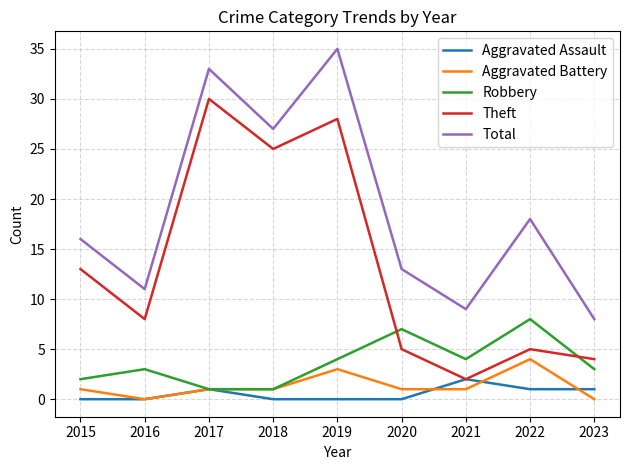

Reading left to right, transcribe all the data shown in this chart.

Aggravated Assault: 2015=0	2016=0	2017=1	2018=0	2019=0	2020=0	2021=2	2022=1	2023=1
Aggravated Battery: 2015=1	2016=0	2017=1	2018=1	2019=3	2020=1	2021=1	2022=4	2023=0
Robbery: 2015=2	2016=3	2017=1	2018=1	2019=4	2020=7	2021=4	2022=8	2023=3
Theft: 2015=13	2016=8	2017=30	2018=25	2019=28	2020=5	2021=2	2022=5	2023=4
Total: 2015=16	2016=11	2017=33	2018=27	2019=35	2020=13	2021=9	2022=18	2023=8